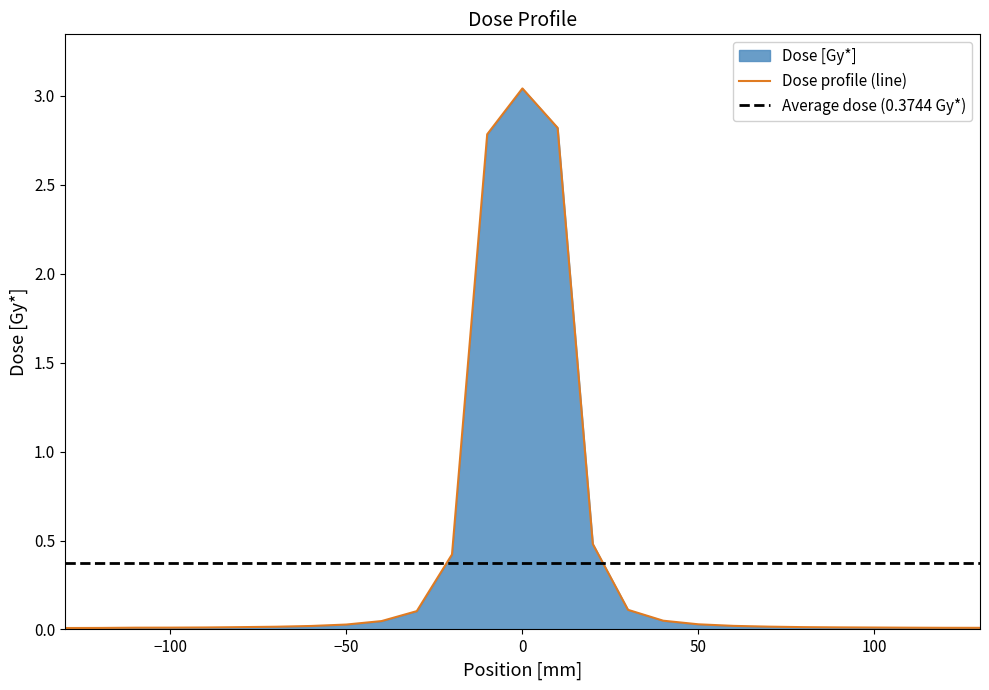

The chart shows a value of 0.0 at 694. True or false?

True